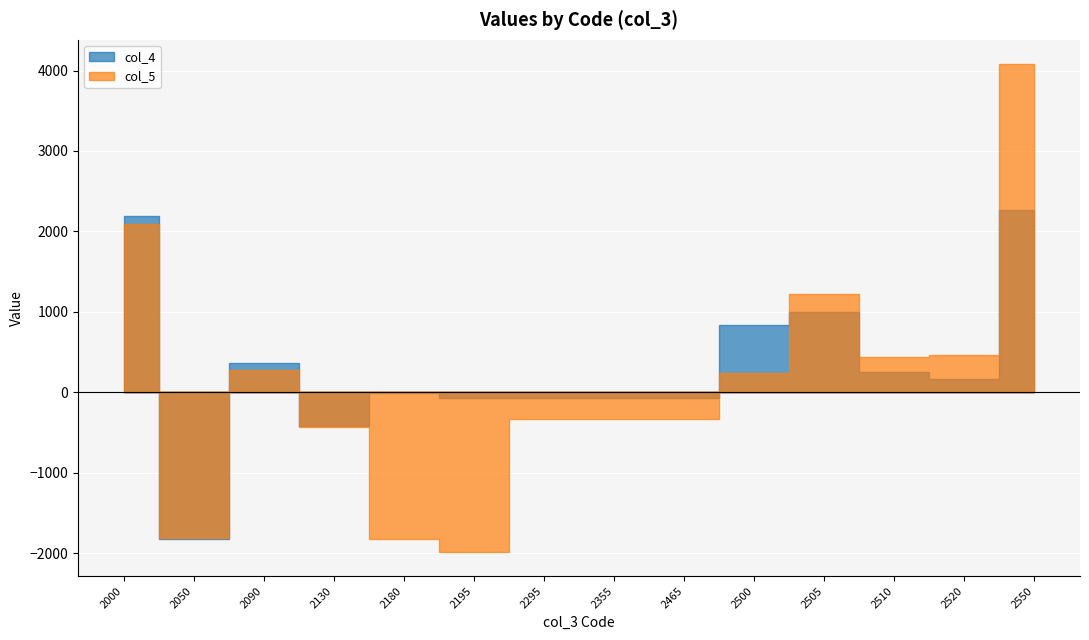

What is the value of the col_4 point at the 6th from the left?

-75